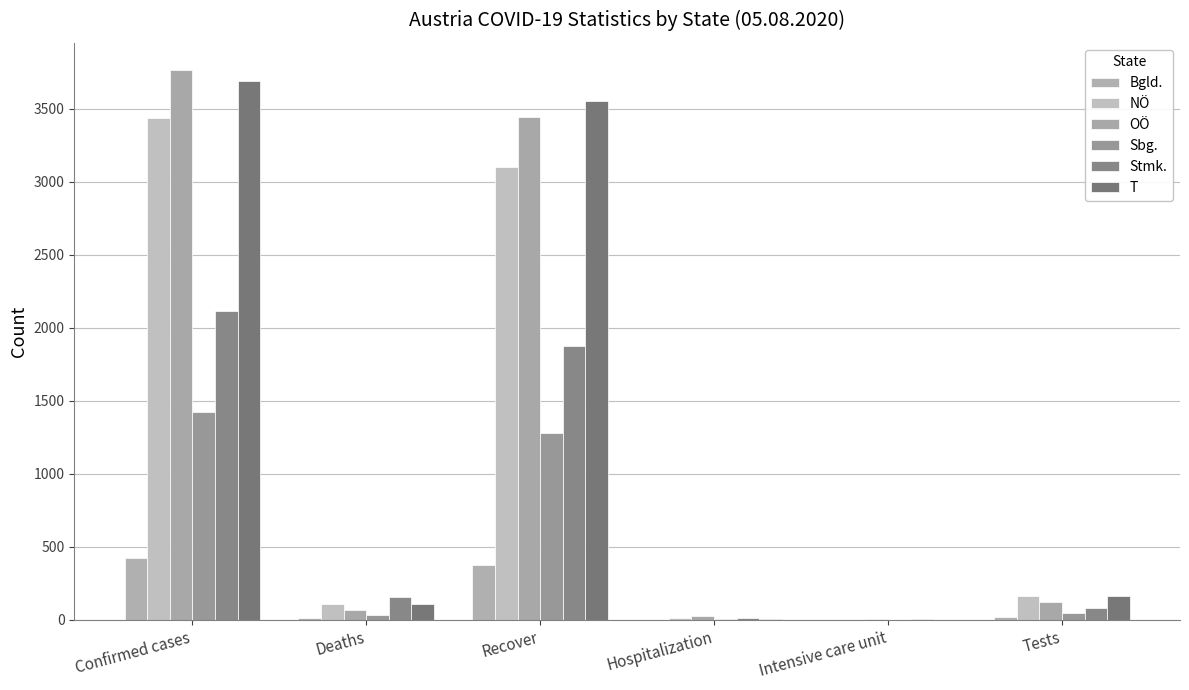

What are all the series names shown in the legend?

Bgld., NÖ, OÖ, Sbg., Stmk., T